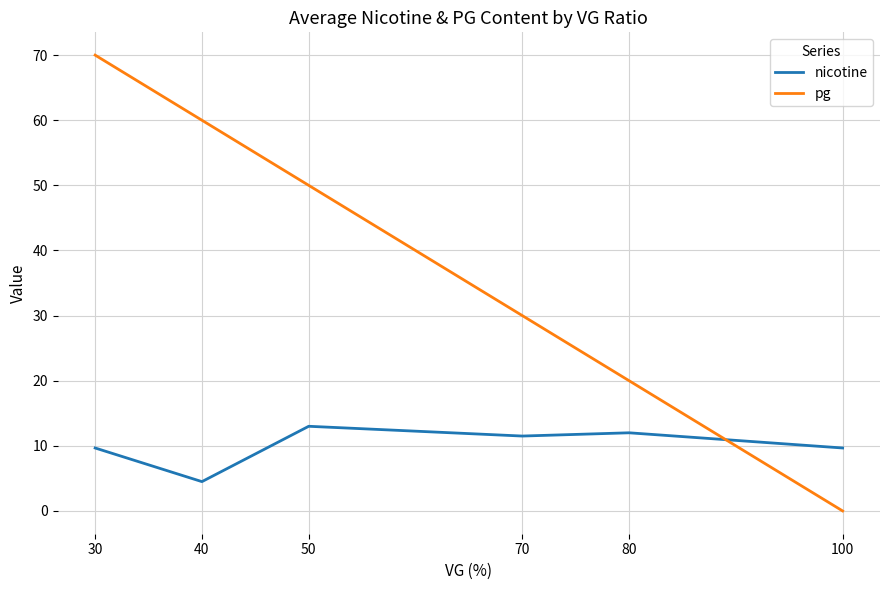

True or false: nicotine and pg cross at least once.

True